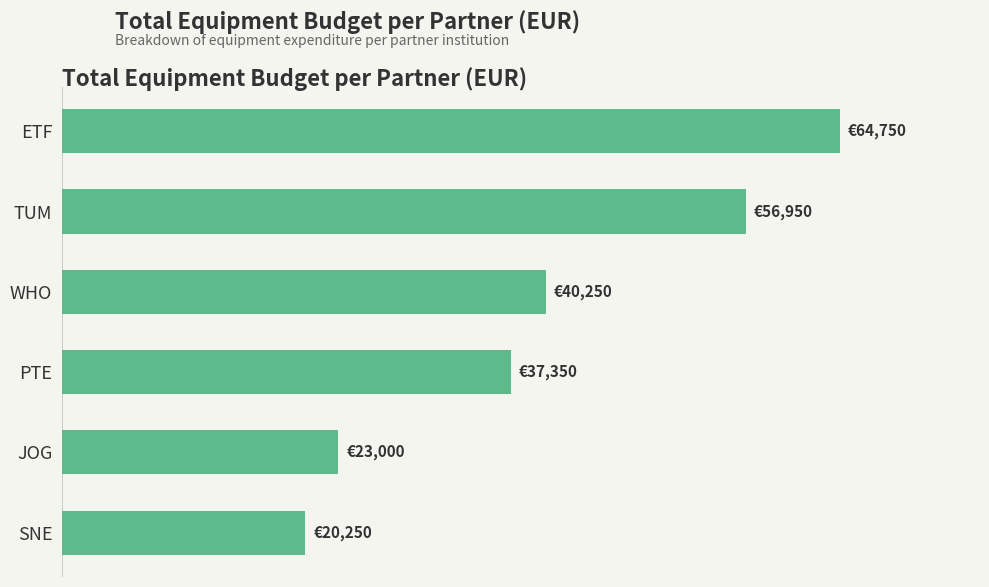

Where is the data nearest to the value 42500?

WHO